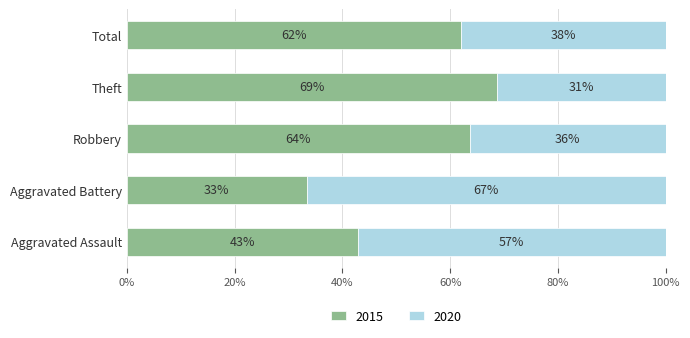

Read the 2015 value at Robbery.

63.6